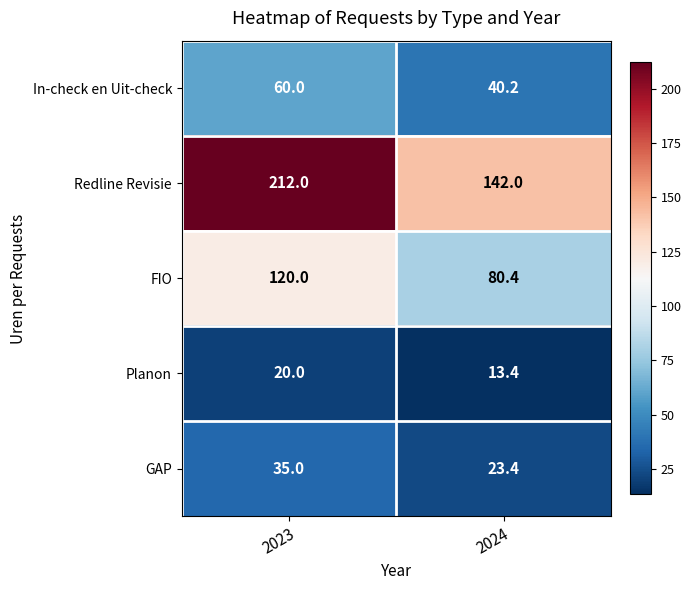

Is it true that Planon equals 7.9 at 2024?

False